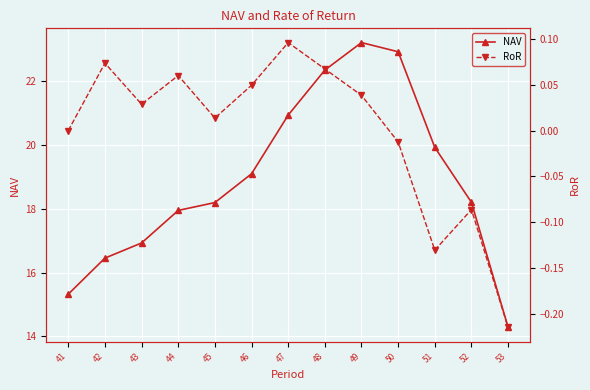

True or false: NAV and RoR cross at least once.

False